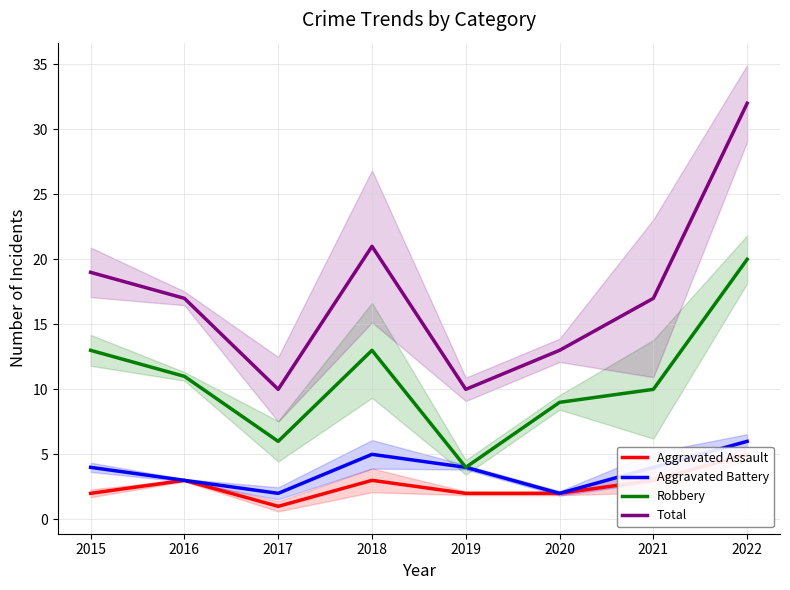

Reading right to left, what are all the values shown in this chart?

Aggravated Assault: 2022=5	2021=3	2020=2	2019=2	2018=3	2017=1	2016=3	2015=2
Aggravated Battery: 2022=6	2021=4	2020=2	2019=4	2018=5	2017=2	2016=3	2015=4
Robbery: 2022=20	2021=10	2020=9	2019=4	2018=13	2017=6	2016=11	2015=13
Total: 2022=32	2021=17	2020=13	2019=10	2018=21	2017=10	2016=17	2015=19